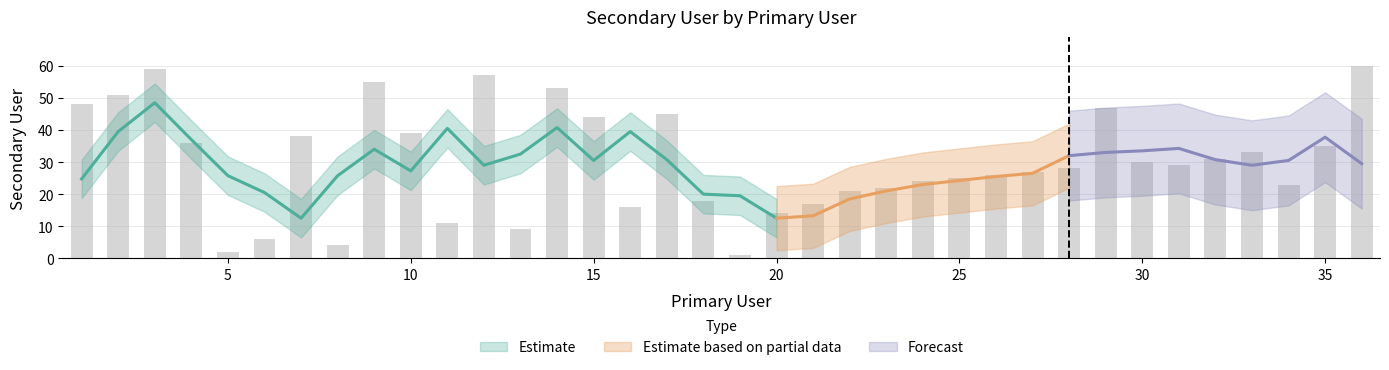

Is it true that the value at 29 is 47?

True